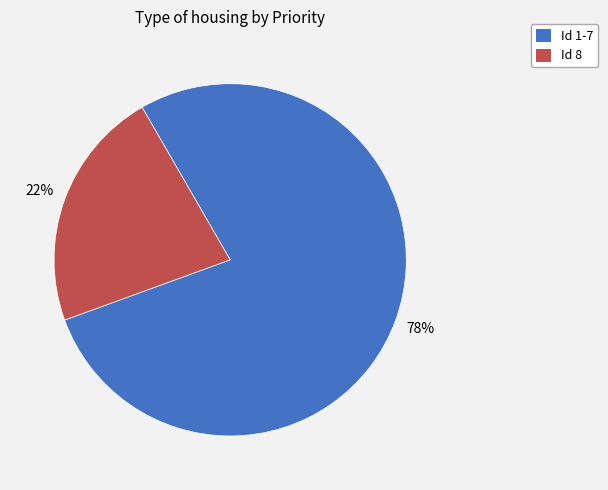

Is the sum of Id 1-7 and Id 8 greater than half?

Yes